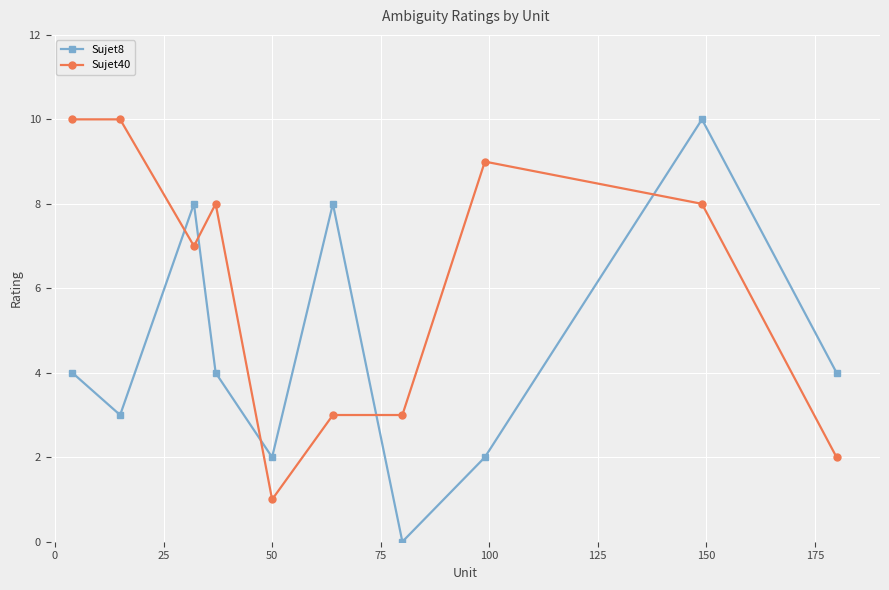

After their last crossing, which series has the higher values: Sujet8 or Sujet40?

Sujet8